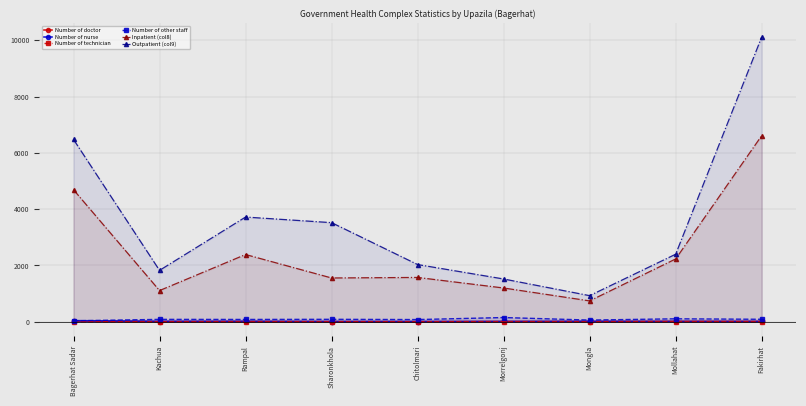

At which label does Number of doctor reach its minimum?

Chitolmari